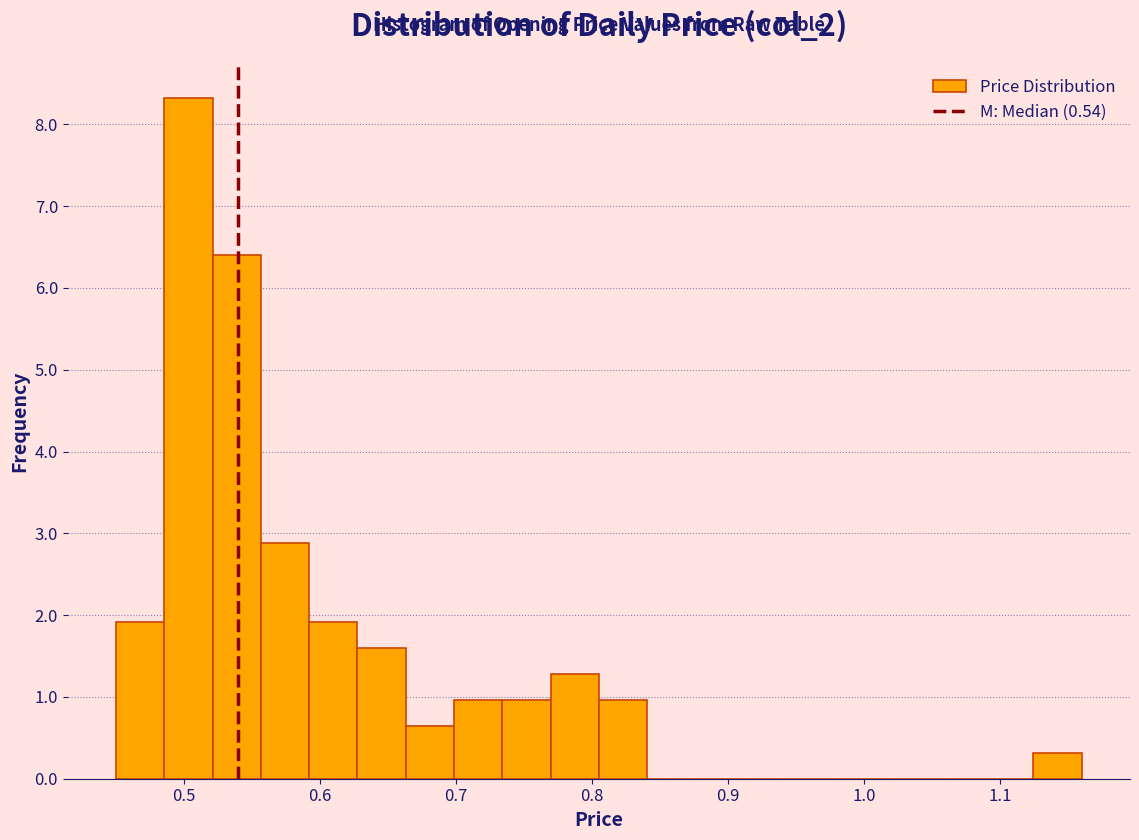

Around what value on the x-axis is the tallest bar? Give the approximate position of its centre, as read against the axis.

0.50